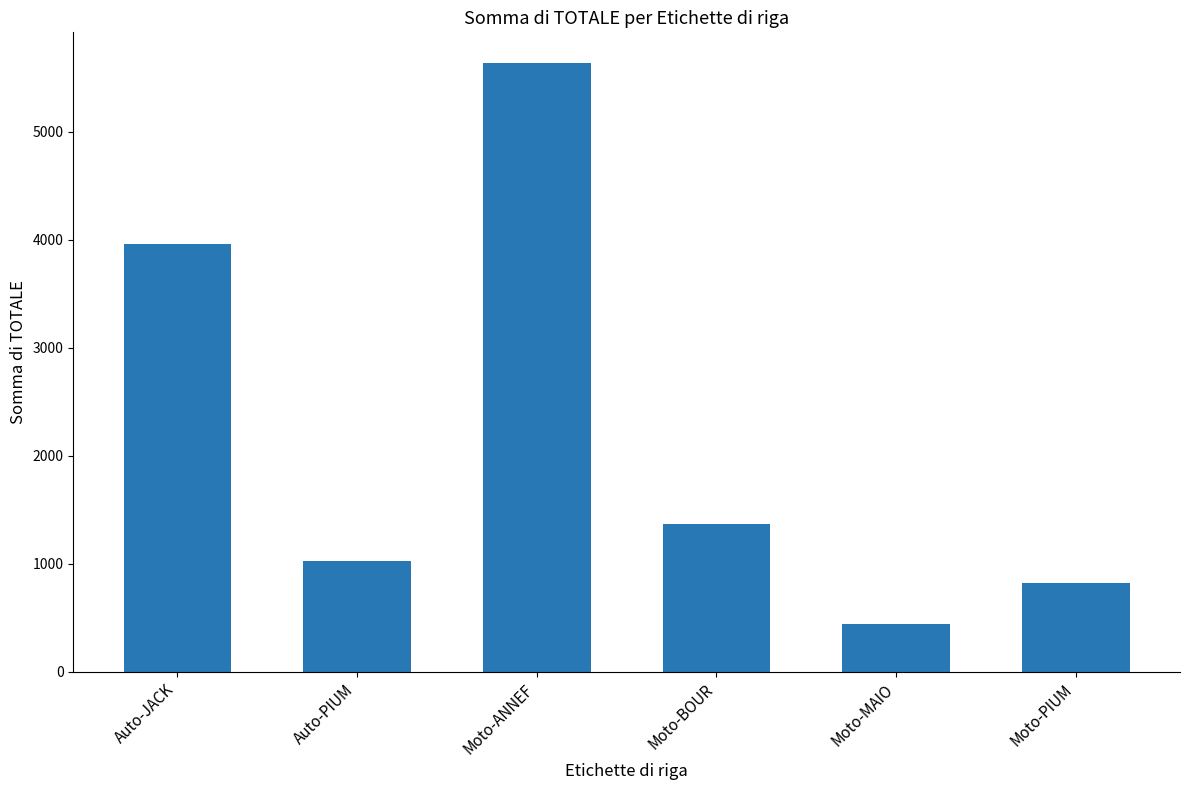

What value does the data have at Moto-ANNEF?

5640.0